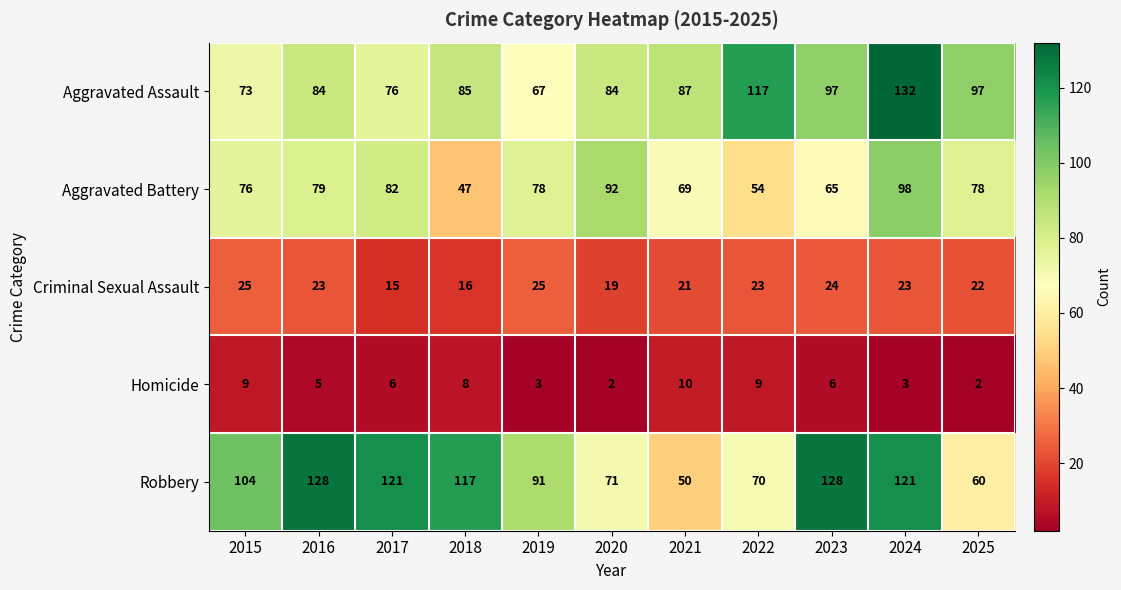

The Aggravated Assault series shows 59 at 2024. True or false?

False